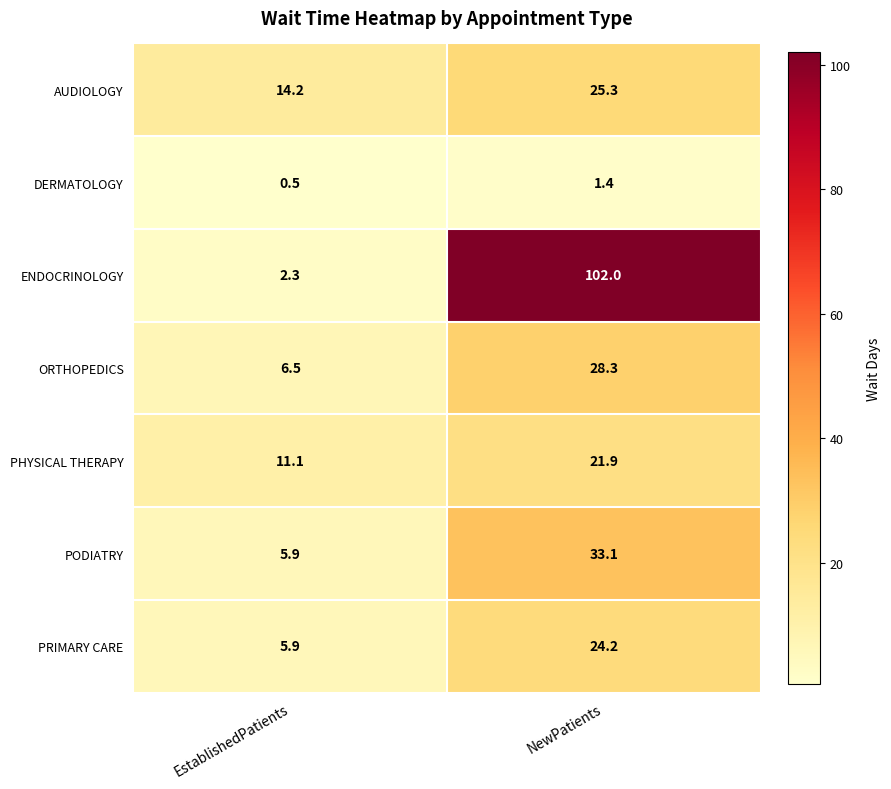

The value of AUDIOLOGY at EstablishedPatients is 14.2. True or false?

True